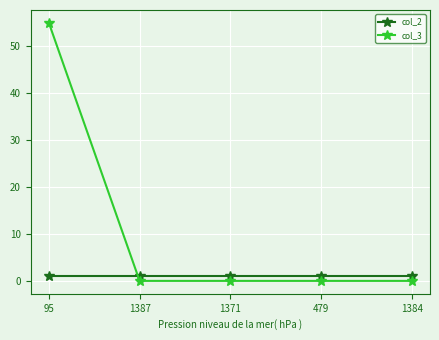

Reading right to left, list all the values displayed in this chart.

col_2: 1	1	1	1	1
col_3: 0	0	0	0	55